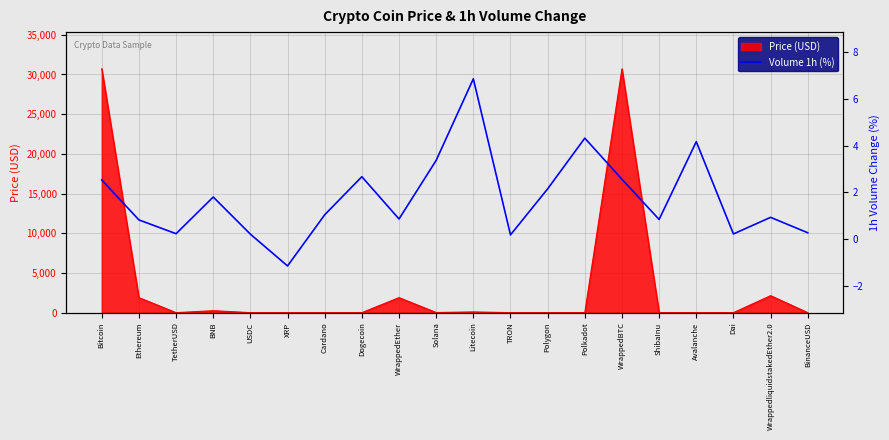

The value of Price (USD) at Ethereum is 1893.7. True or false?

True